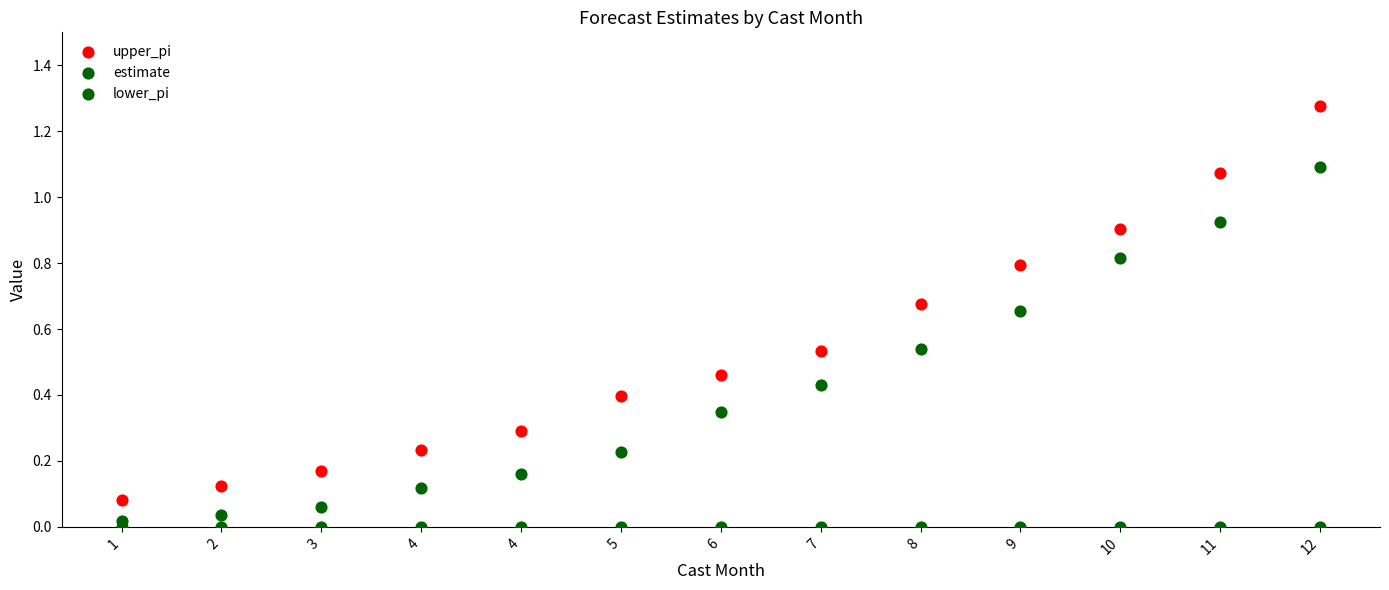

How many points are shown in the scatter plot?

39